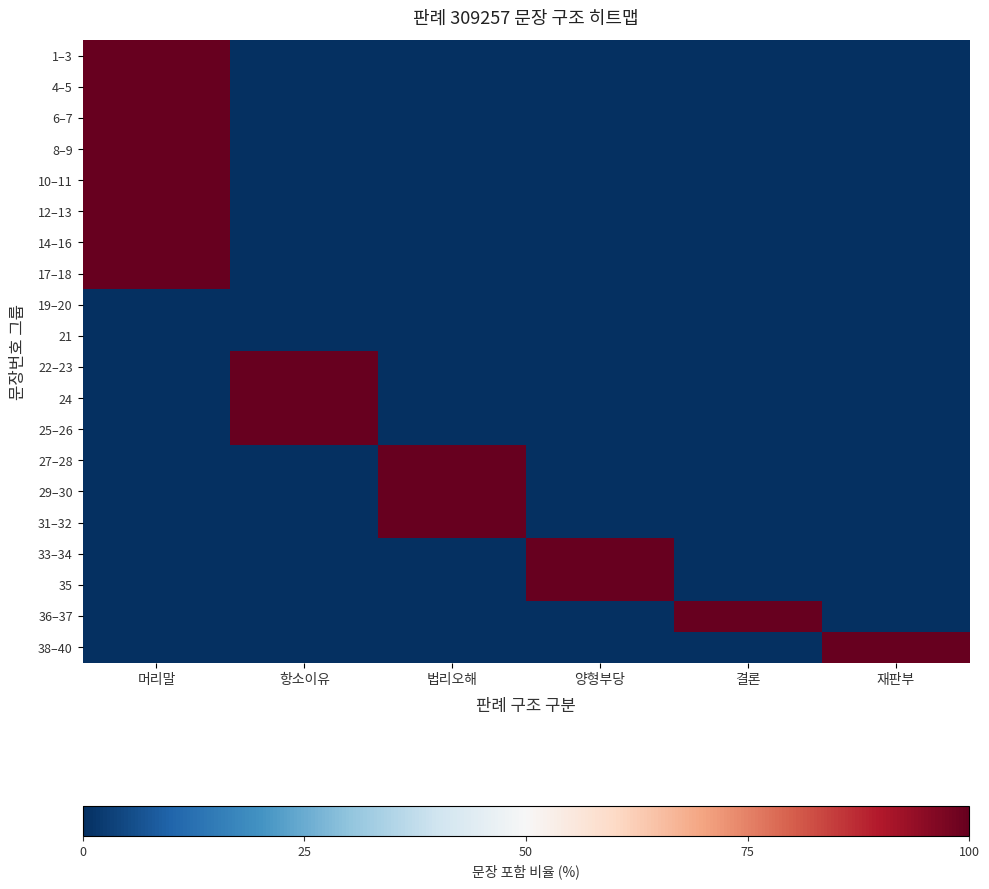

Reading right to left, extract all data points from this chart.

row_0: 재판부=0	결론=0	양형부당=0	법리오해=0	항소이유=0	머리말=100
row_1: 재판부=0	결론=0	양형부당=0	법리오해=0	항소이유=0	머리말=100
row_2: 재판부=0	결론=0	양형부당=0	법리오해=0	항소이유=0	머리말=100
row_3: 재판부=0	결론=0	양형부당=0	법리오해=0	항소이유=0	머리말=100
row_4: 재판부=0	결론=0	양형부당=0	법리오해=0	항소이유=0	머리말=100
row_5: 재판부=0	결론=0	양형부당=0	법리오해=0	항소이유=0	머리말=100
row_6: 재판부=0	결론=0	양형부당=0	법리오해=0	항소이유=0	머리말=100
row_7: 재판부=0	결론=0	양형부당=0	법리오해=0	항소이유=0	머리말=100
row_8: 재판부=0	결론=0	양형부당=0	법리오해=0	항소이유=0	머리말=0
row_9: 재판부=0	결론=0	양형부당=0	법리오해=0	항소이유=0	머리말=0
row_10: 재판부=0	결론=0	양형부당=0	법리오해=0	항소이유=100	머리말=0
row_11: 재판부=0	결론=0	양형부당=0	법리오해=0	항소이유=100	머리말=0
row_12: 재판부=0	결론=0	양형부당=0	법리오해=0	항소이유=100	머리말=0
row_13: 재판부=0	결론=0	양형부당=0	법리오해=100	항소이유=0	머리말=0
row_14: 재판부=0	결론=0	양형부당=0	법리오해=100	항소이유=0	머리말=0
row_15: 재판부=0	결론=0	양형부당=0	법리오해=100	항소이유=0	머리말=0
row_16: 재판부=0	결론=0	양형부당=100	법리오해=0	항소이유=0	머리말=0
row_17: 재판부=0	결론=0	양형부당=100	법리오해=0	항소이유=0	머리말=0
row_18: 재판부=0	결론=100	양형부당=0	법리오해=0	항소이유=0	머리말=0
row_19: 재판부=100	결론=0	양형부당=0	법리오해=0	항소이유=0	머리말=0